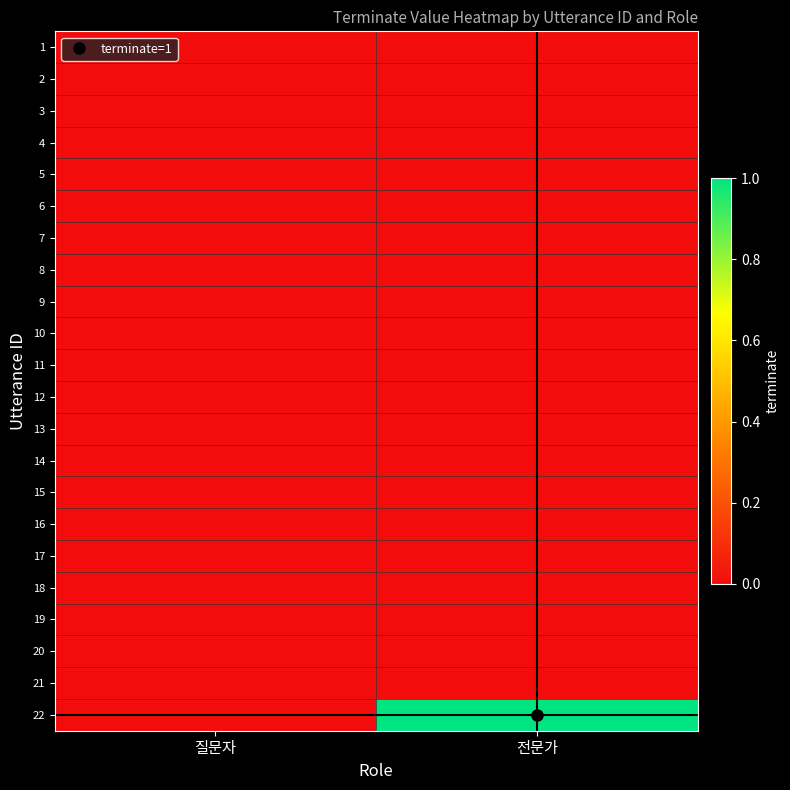

What is the difference between the highest and lowest values at 전문가?

1